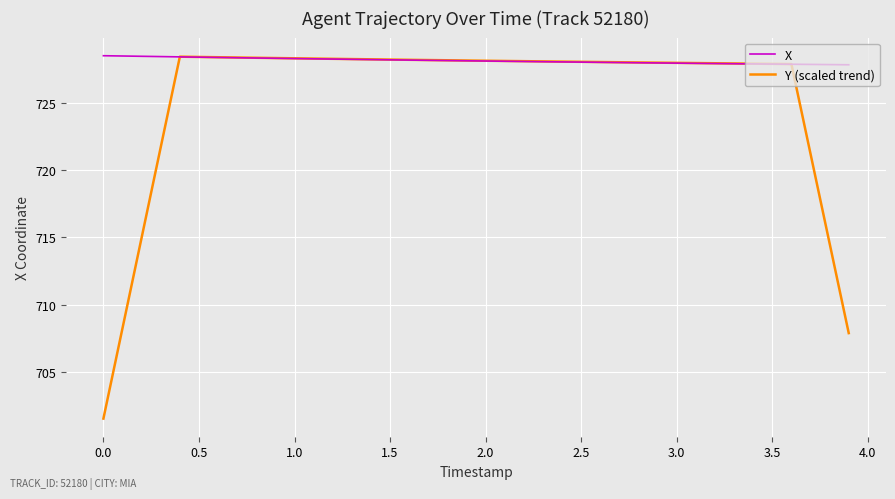

After their last crossing, which series has the higher values: Y (scaled trend) or X?

X